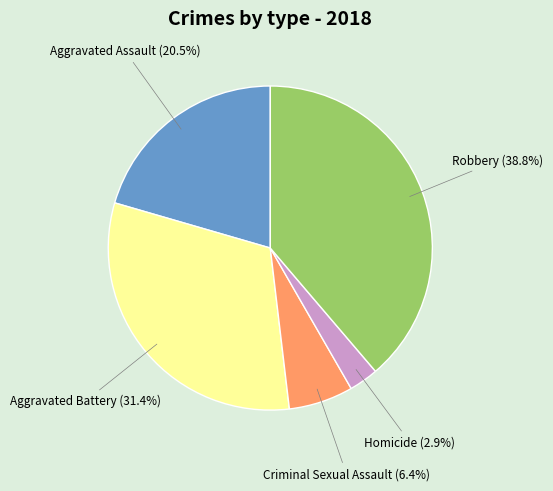

Does any single category account for the majority?

No